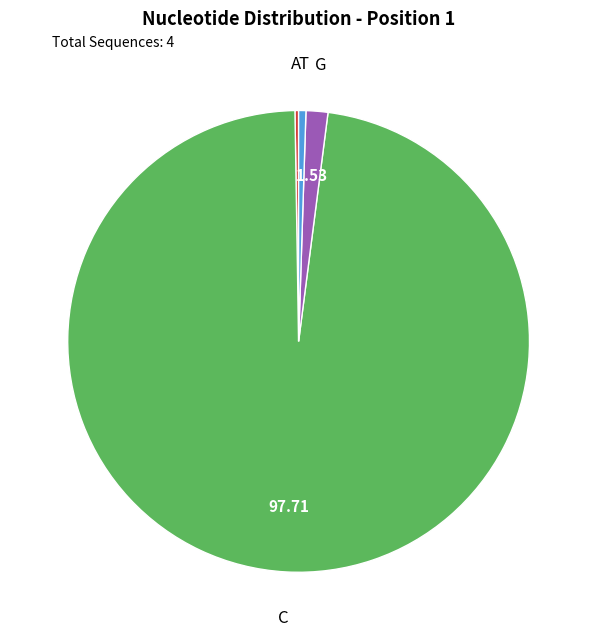

Which category accounts for the majority?

C